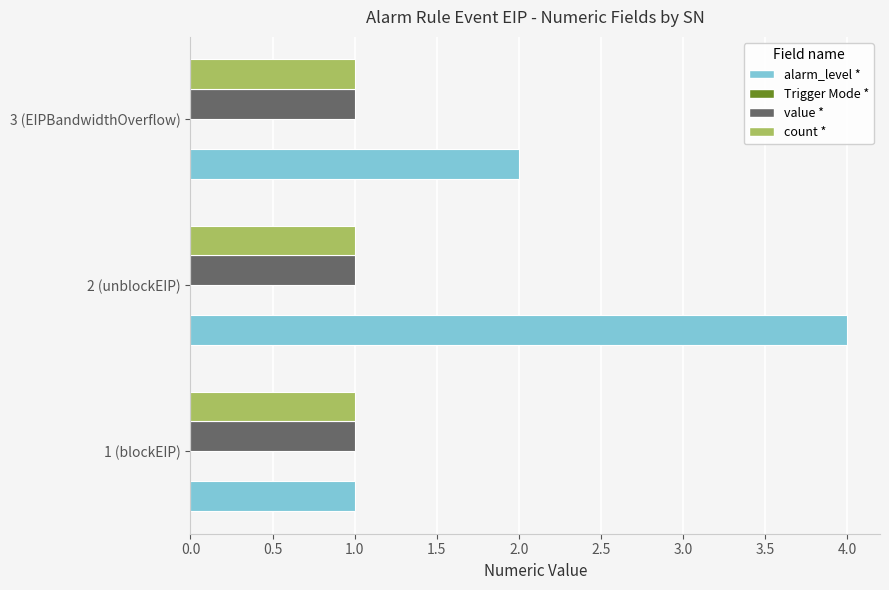

Is it true that value * equals 0 at 2 (unblockEIP)?

False